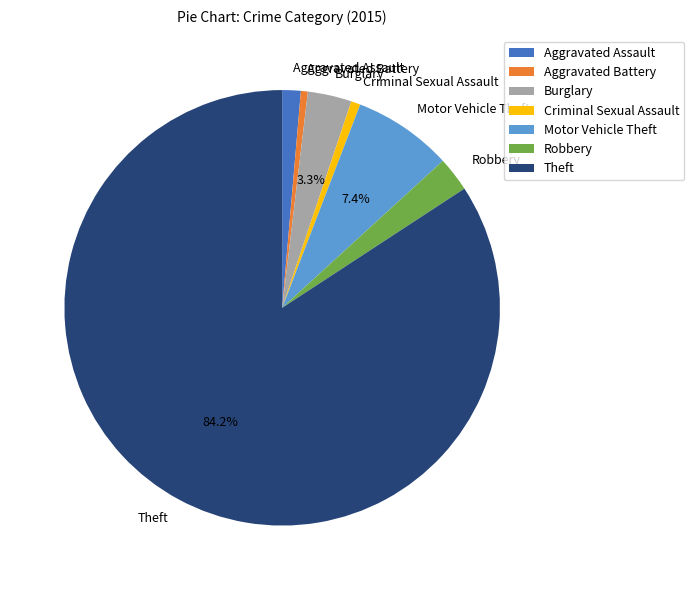

True or false: Criminal Sexual Assault accounts for 1% of the total.

True